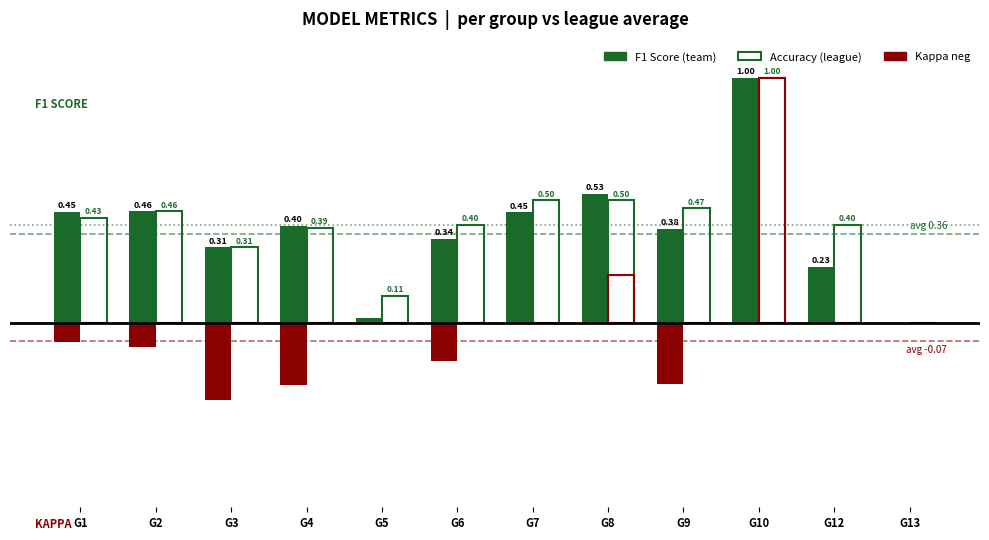

Are the bars grouped side by side (vs. stacked)?

Yes